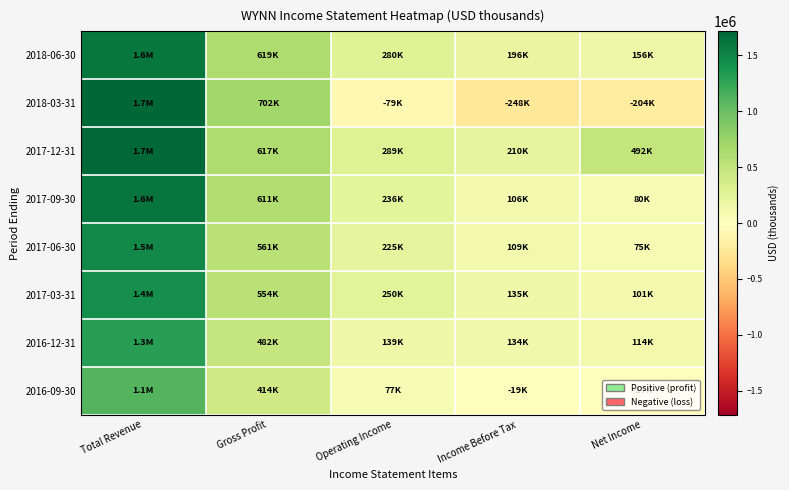

Reading left to right, transcribe all the data shown in this chart.

2018-06-30: Total Revenue=1605400	Gross Profit=619400	Operating Income=279500	Income Before Tax=195600	Net Income=155800
2018-03-31: Total Revenue=1715600	Gross Profit=702300	Operating Income=-78900	Income Before Tax=-248500	Net Income=-204300
2017-12-31: Total Revenue=1689100	Gross Profit=617400	Operating Income=289100	Income Before Tax=209900	Net Income=491700
2017-09-30: Total Revenue=1612300	Gross Profit=610600	Operating Income=236500	Income Before Tax=105500	Net Income=79800
2017-06-30: Total Revenue=1472900	Gross Profit=560600	Operating Income=224600	Income Before Tax=109400	Net Income=74900
2017-03-31: Total Revenue=1423800	Gross Profit=554400	Operating Income=250000	Income Before Tax=135400	Net Income=100800
2016-12-31: Total Revenue=1300400	Gross Profit=481500	Operating Income=138900	Income Before Tax=133500	Net Income=113800
2016-09-30: Total Revenue=1109800	Gross Profit=414300	Operating Income=76900	Income Before Tax=-19200	Net Income=-17400